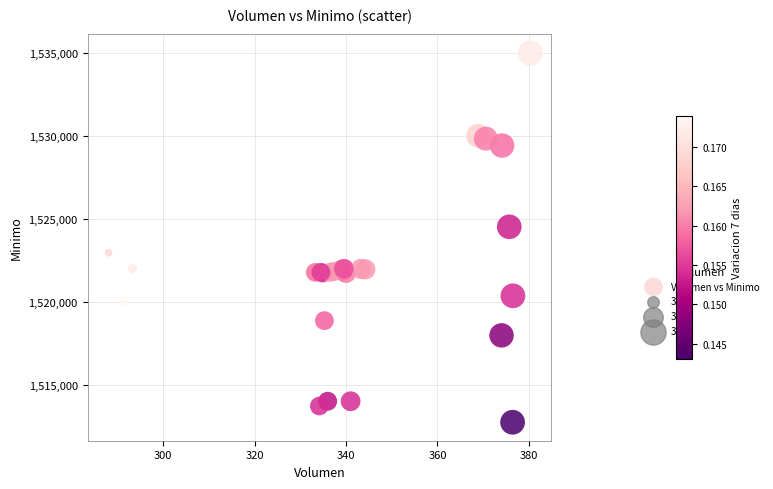

What Y value in the scatter plot is closest to 1523862?

1524513